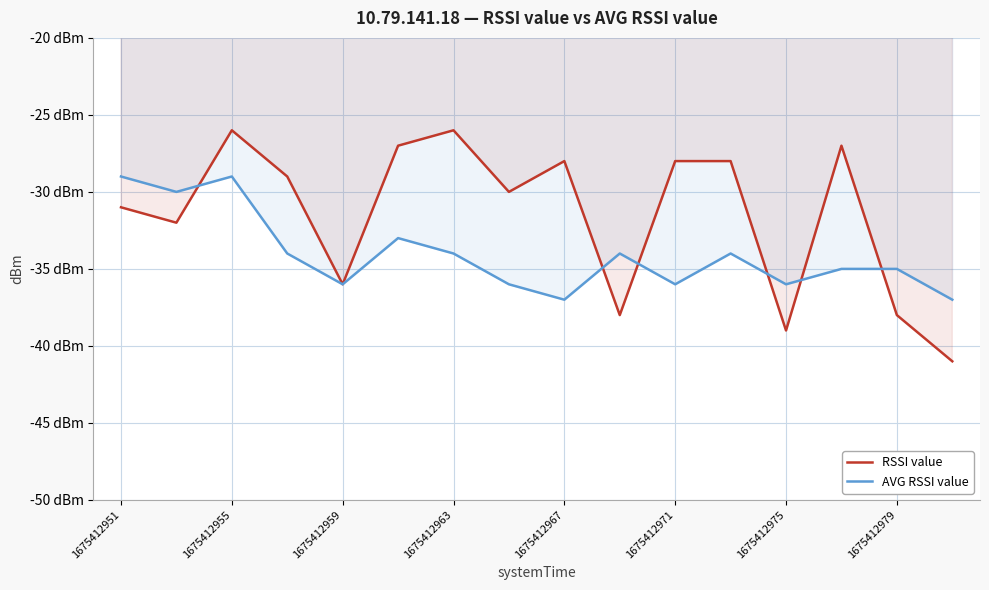

Which series ends up on top after the final intersection of RSSI value and AVG RSSI value?

AVG RSSI value